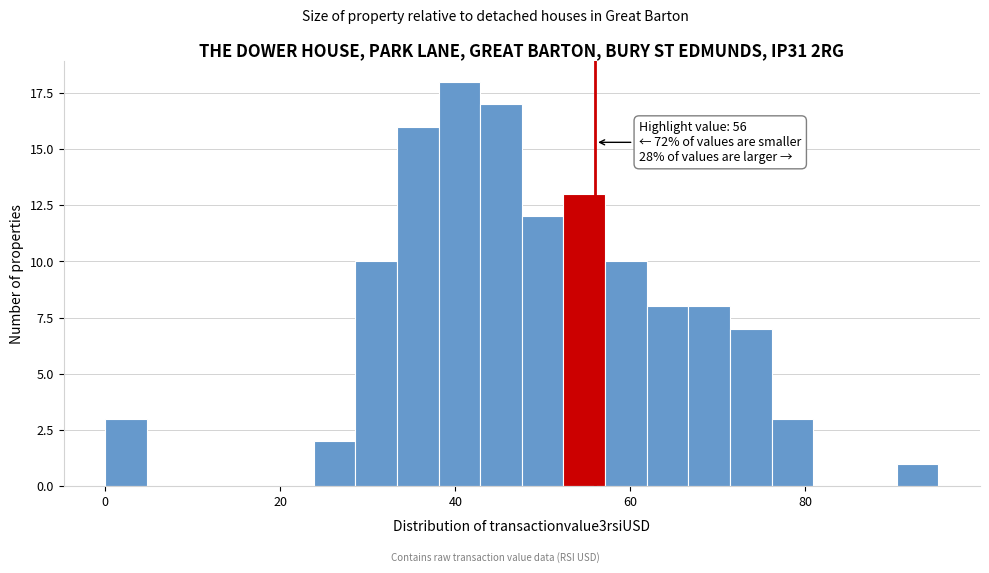

Read against the x-axis, roughly where is the centre of the tallest bar?

40